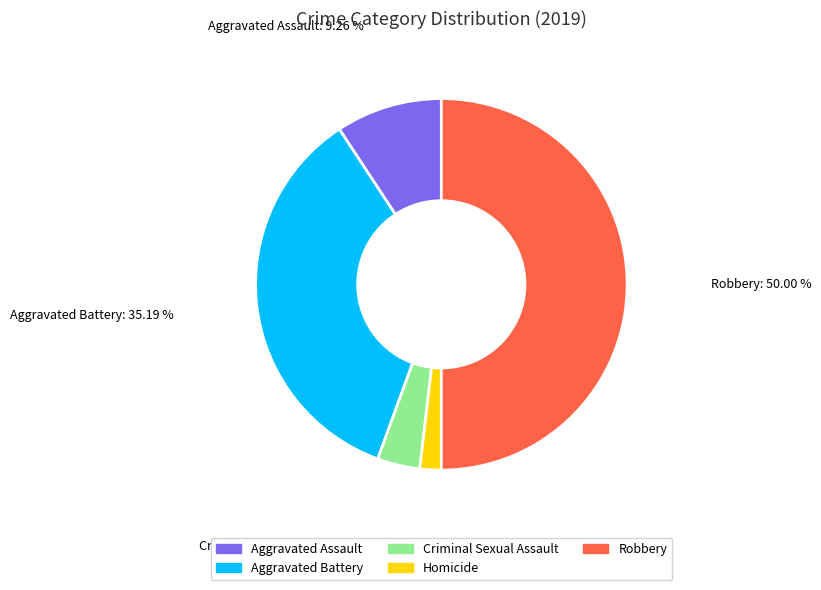

How many segments does this pie chart have?

5